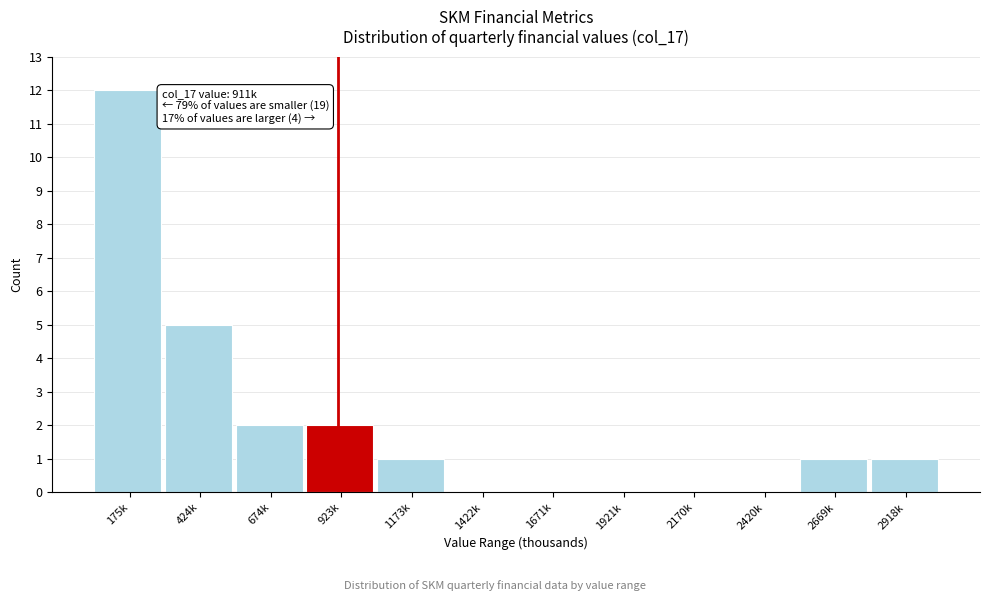

Reading left to right, list all the values displayed in this chart.

175k=12	424k=5	674k=2	923k=2	1173k=1	1422k=0	1671k=0	1921k=0	2170k=0	2420k=0	2669k=1	2918k=1